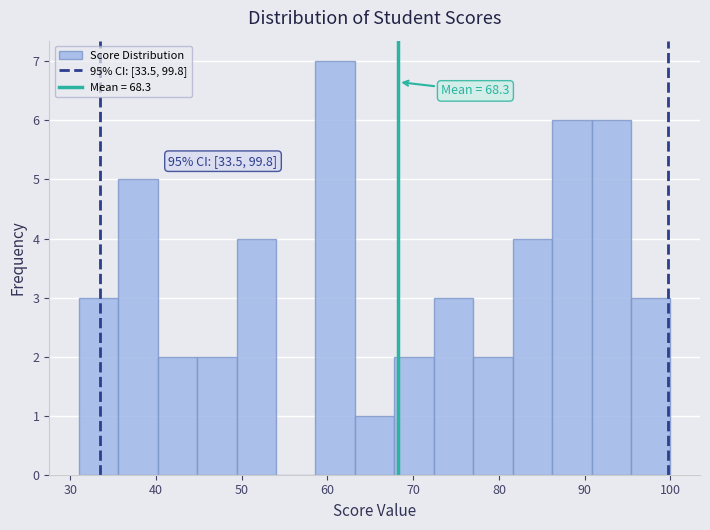

Which range on the x-axis has the tallest bar?

58.6 to 63.2